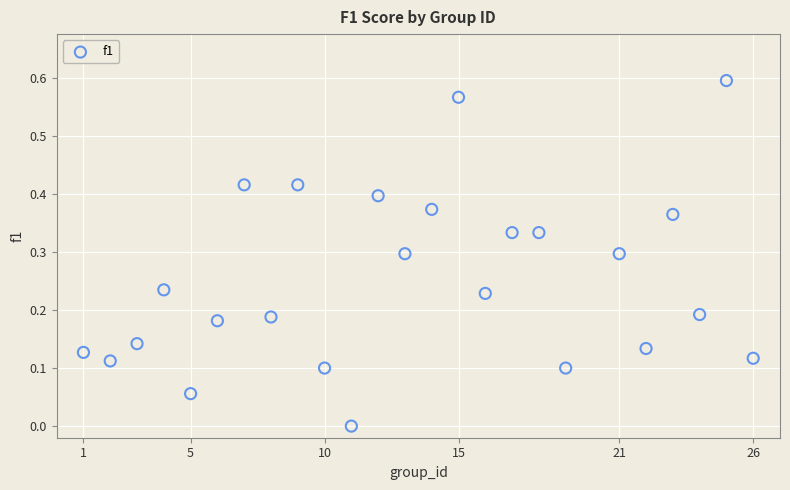

How many points are shown in the scatter plot?

25